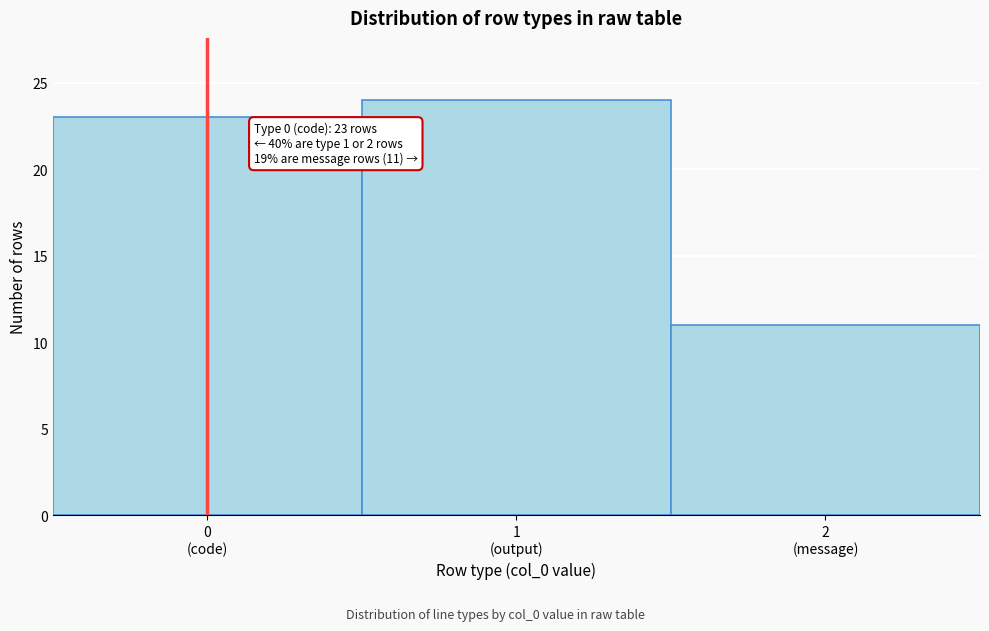

Reading left to right, what are all the values shown in this chart?

23	24	11